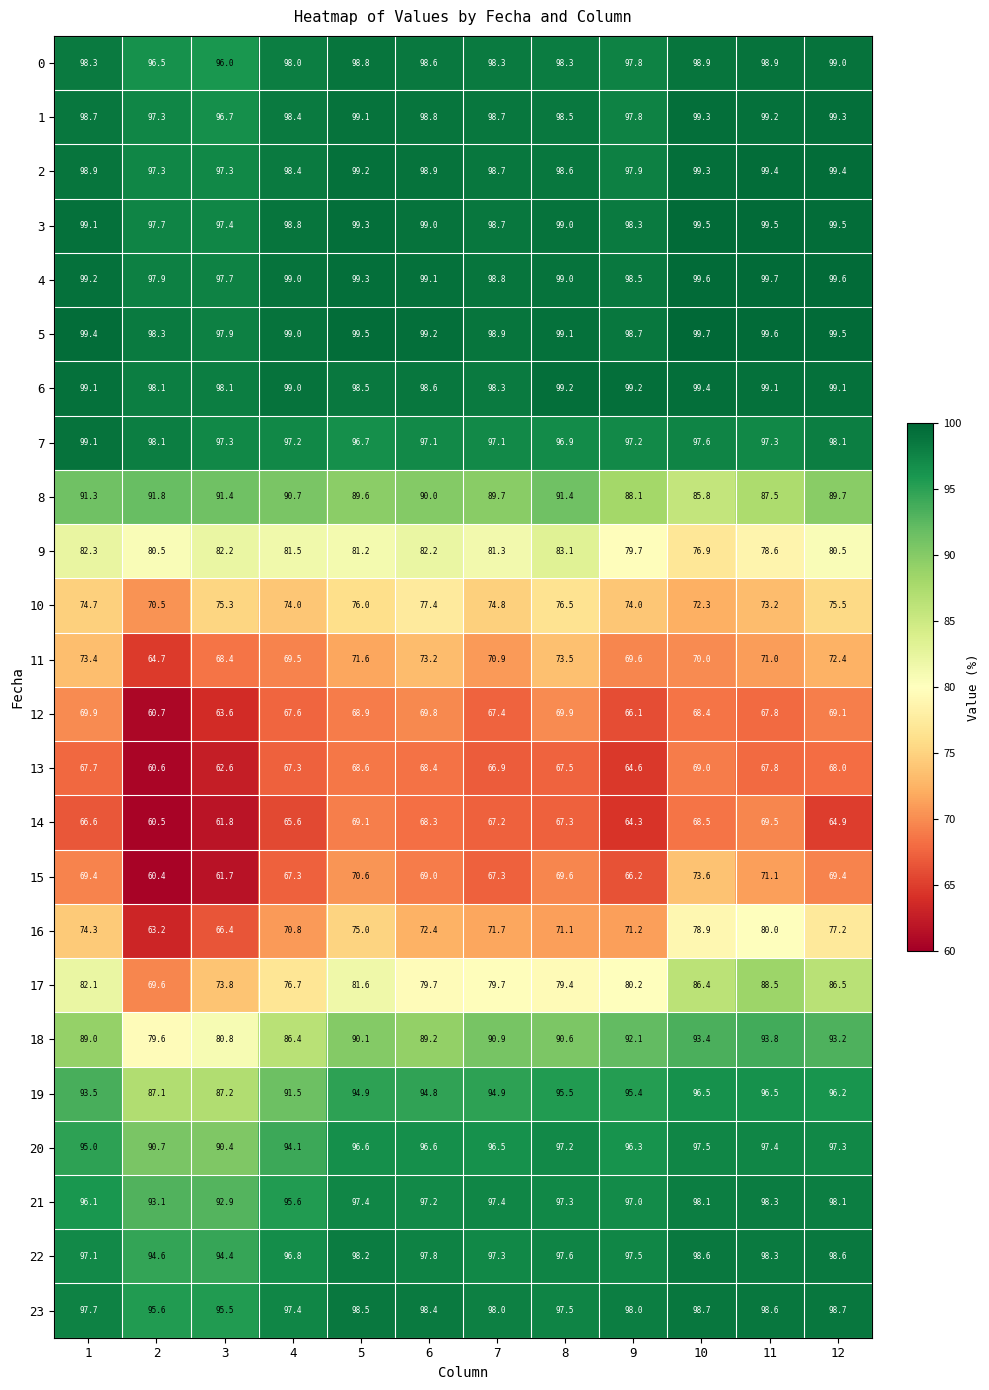

How many data points in 13 are above 67?

8